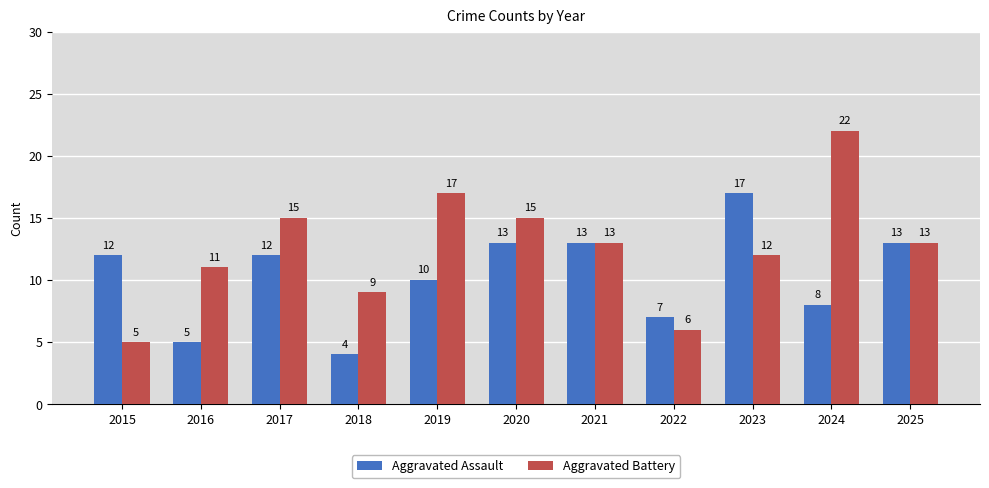

Reading left to right, what are all the values shown in this chart?

Aggravated Assault: 2015=12	2016=5	2017=12	2018=4	2019=10	2020=13	2021=13	2022=7	2023=17	2024=8	2025=13
Aggravated Battery: 2015=5	2016=11	2017=15	2018=9	2019=17	2020=15	2021=13	2022=6	2023=12	2024=22	2025=13